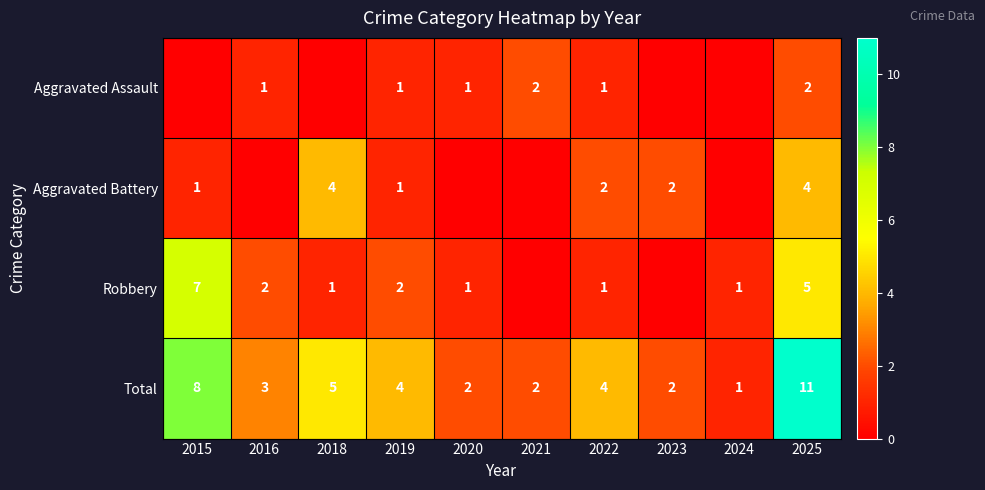

Read the Total value at 2022, to the nearest 5.

5